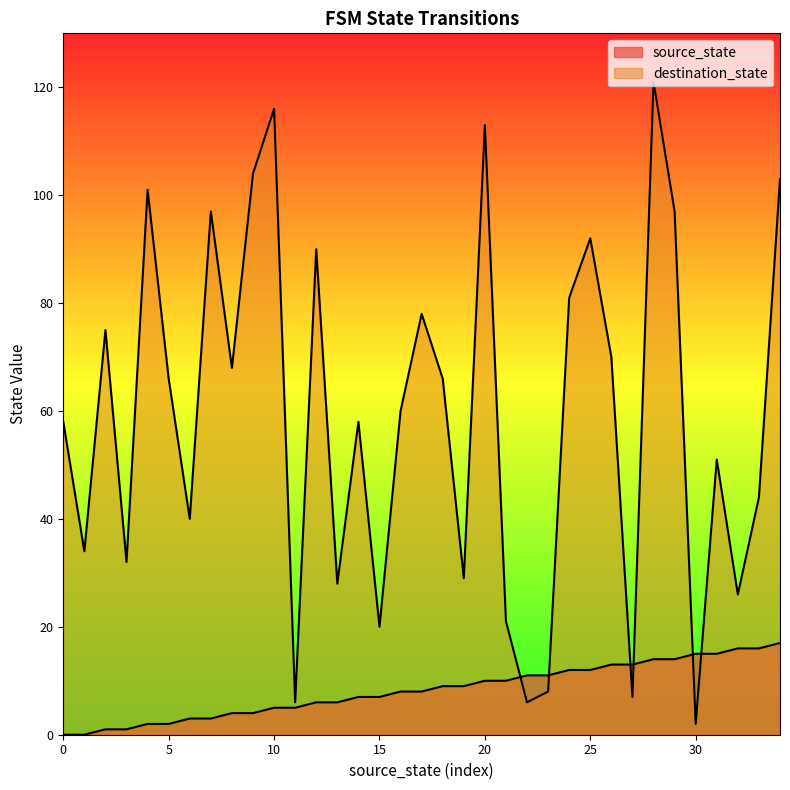

Reading left to right, transcribe all the data shown in this chart.

source_state: 0	0	1	1	2	2	3	3	4	4	5	5	6	6	7	7	8	8	9	9	10	10	11	11	12	12	13	13	14	14	15	15	16	16	17
destination_state: 58	34	75	32	101	66	40	97	68	104	116	6	90	28	58	20	60	78	66	29	113	21	6	8	81	92	70	7	121	97	2	51	26	44	103